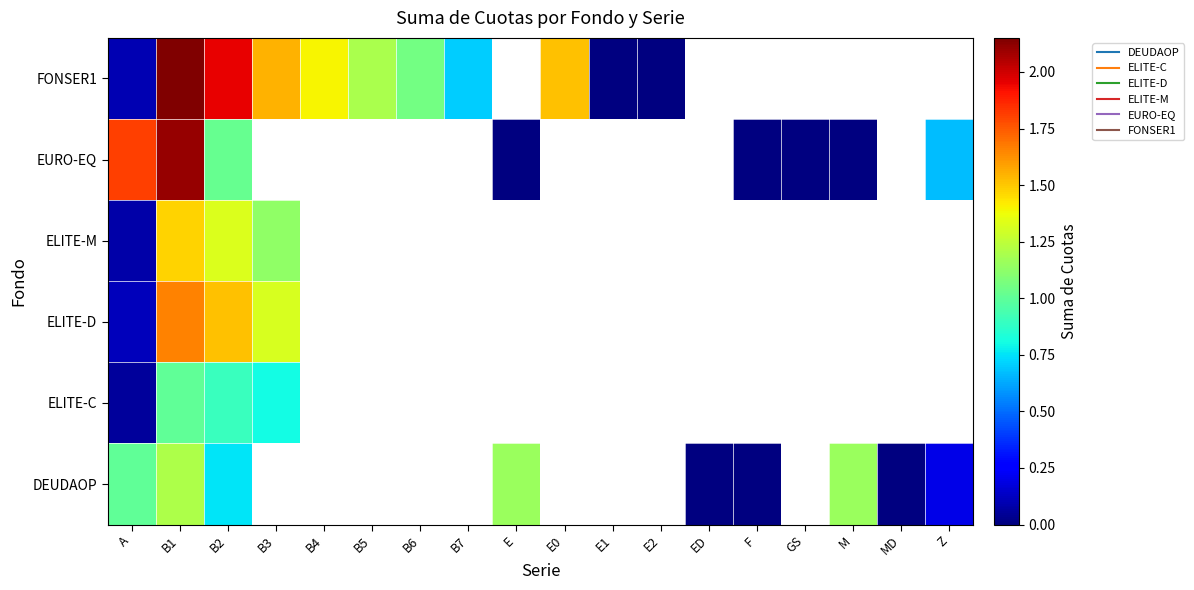

Which category has the lowest value in the ELITE-C series?

A